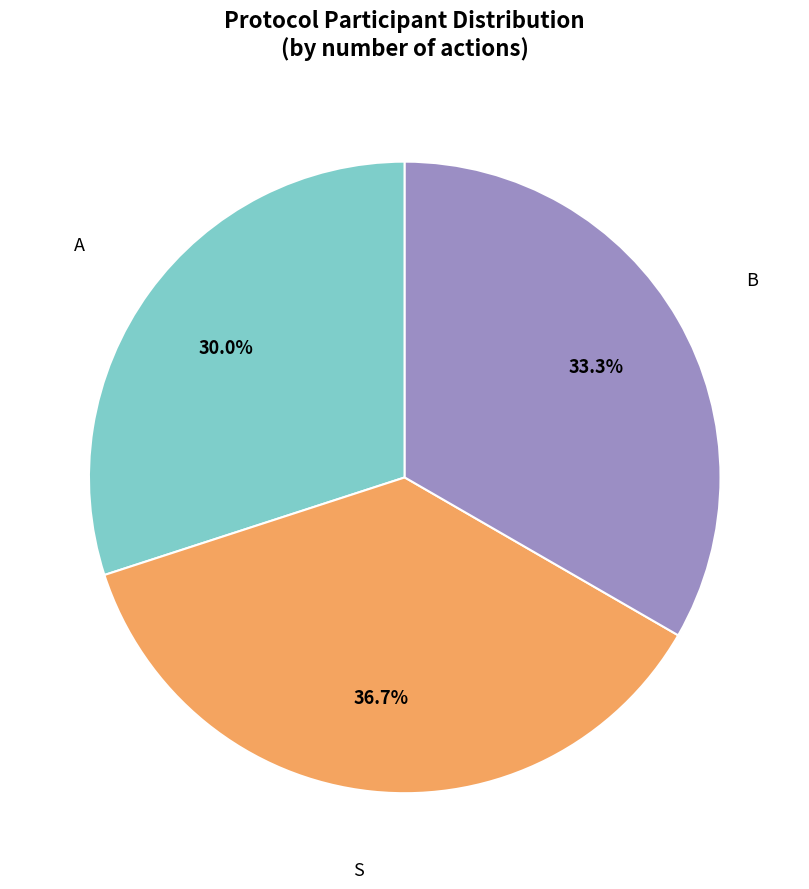

Is there a majority slice in this chart?

No